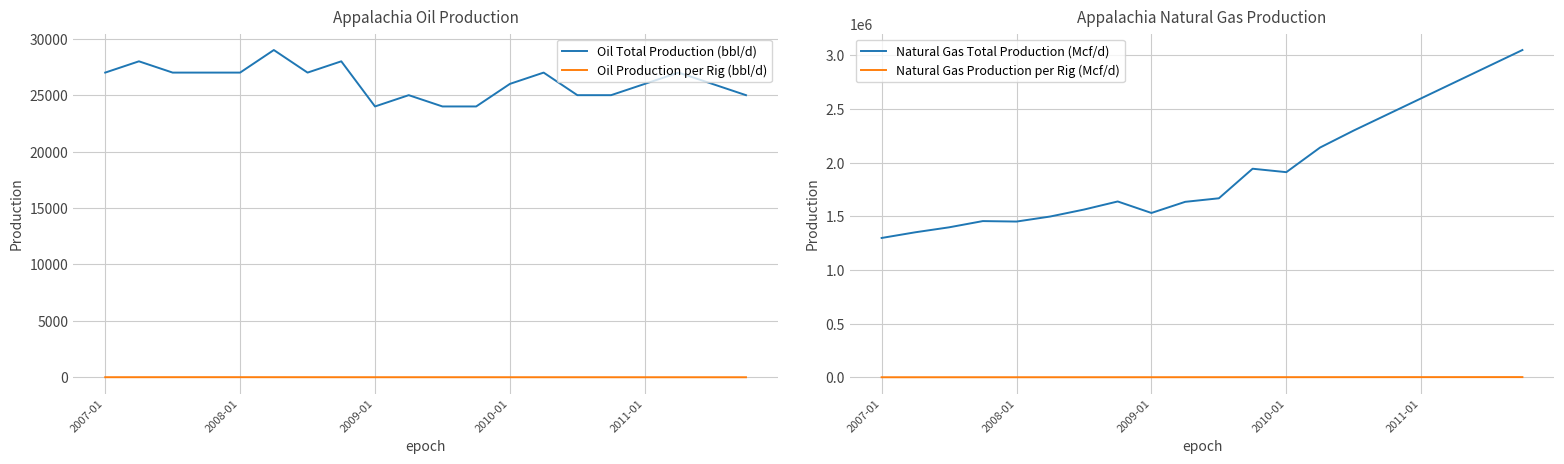

True or false: Oil Total Production (bbl/d) and Oil Production per Rig (bbl/d) intersect in this chart.

False